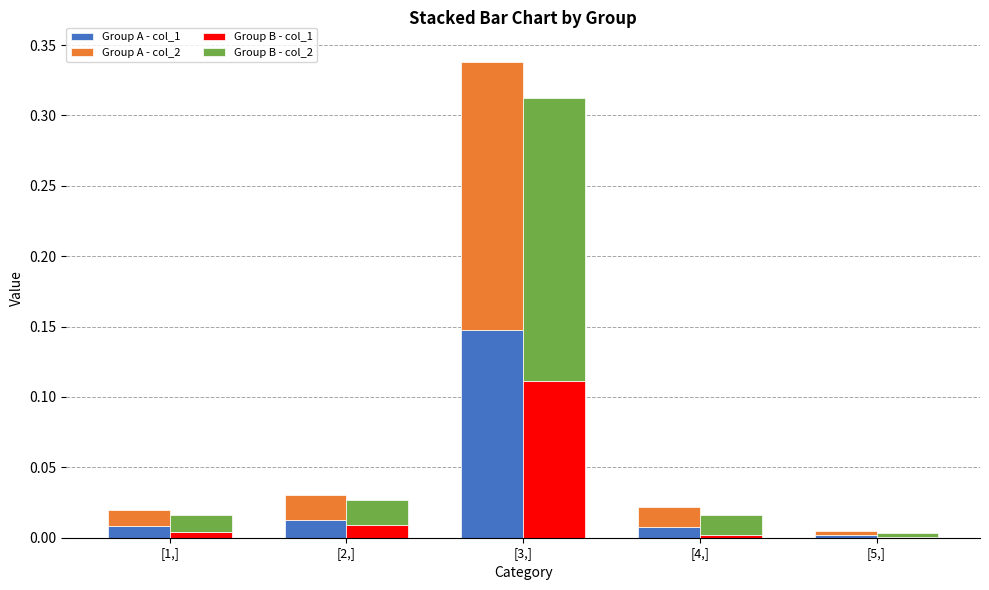

Is it true that Group B - col_2 equals 0.0 at [4,]?

True